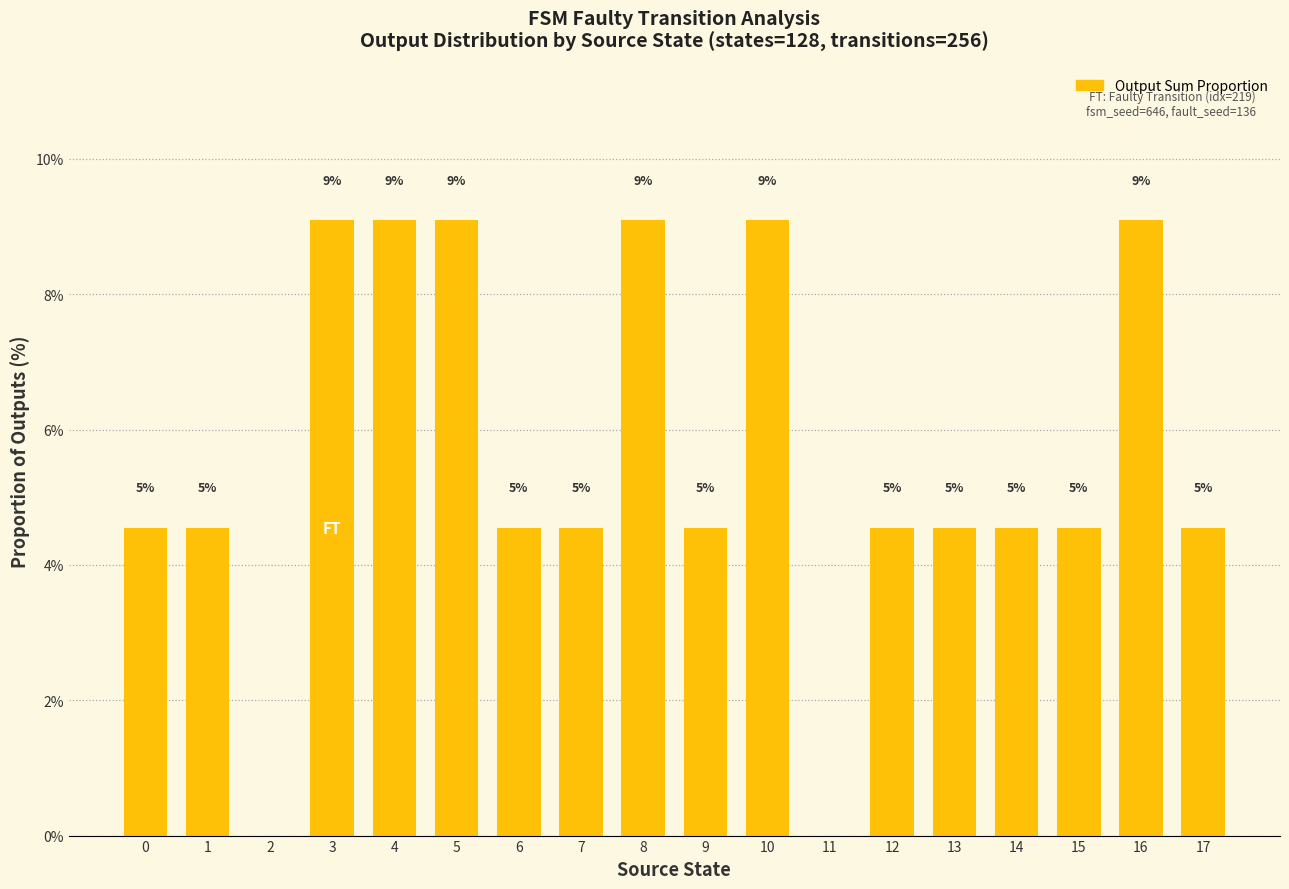

What is the difference between the values at 3 and 1?

4.5